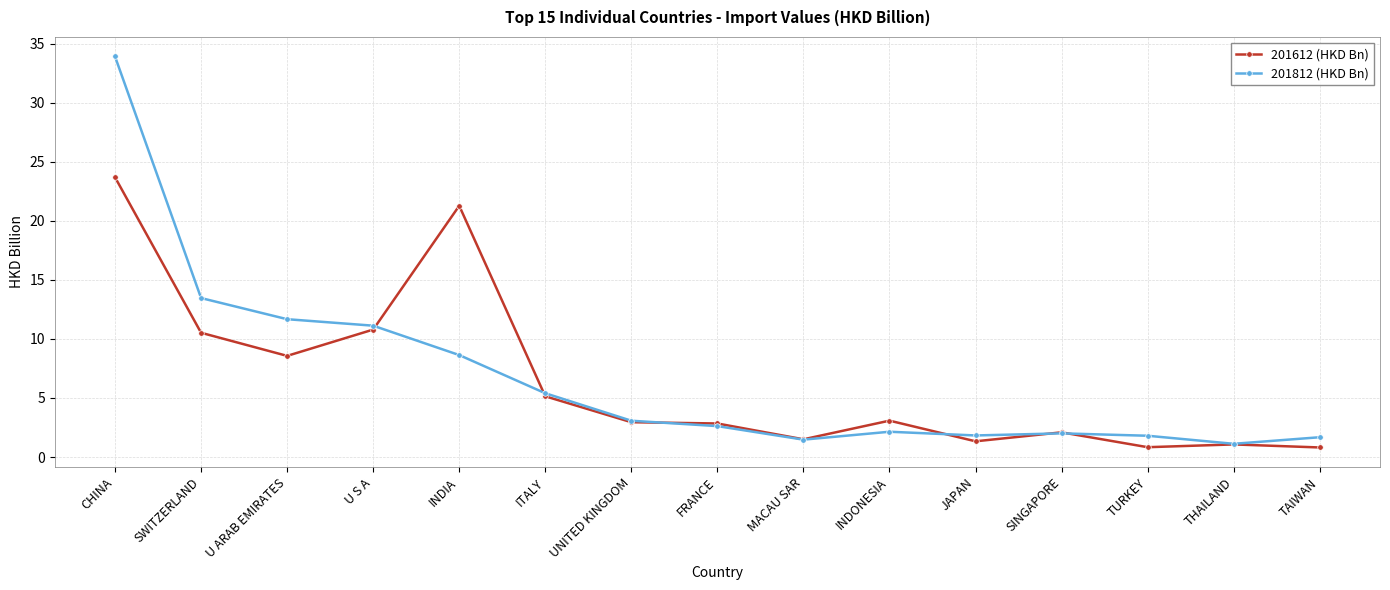

Which series has the largest range (max minus min)?

201812 (HKD Bn)